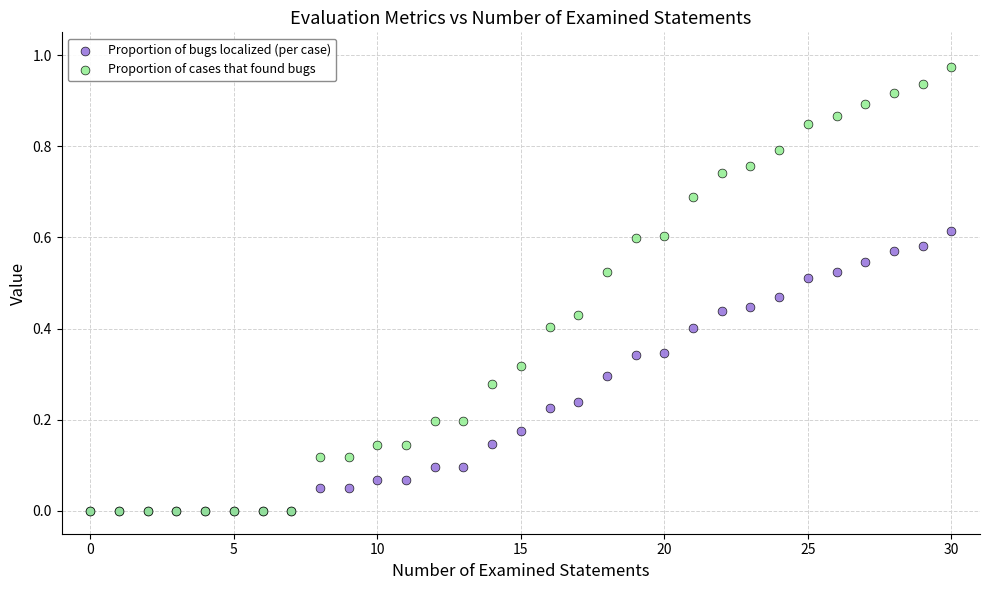

What are all the series names shown in the legend?

Proportion of bugs localized (per case), Proportion of cases that found bugs